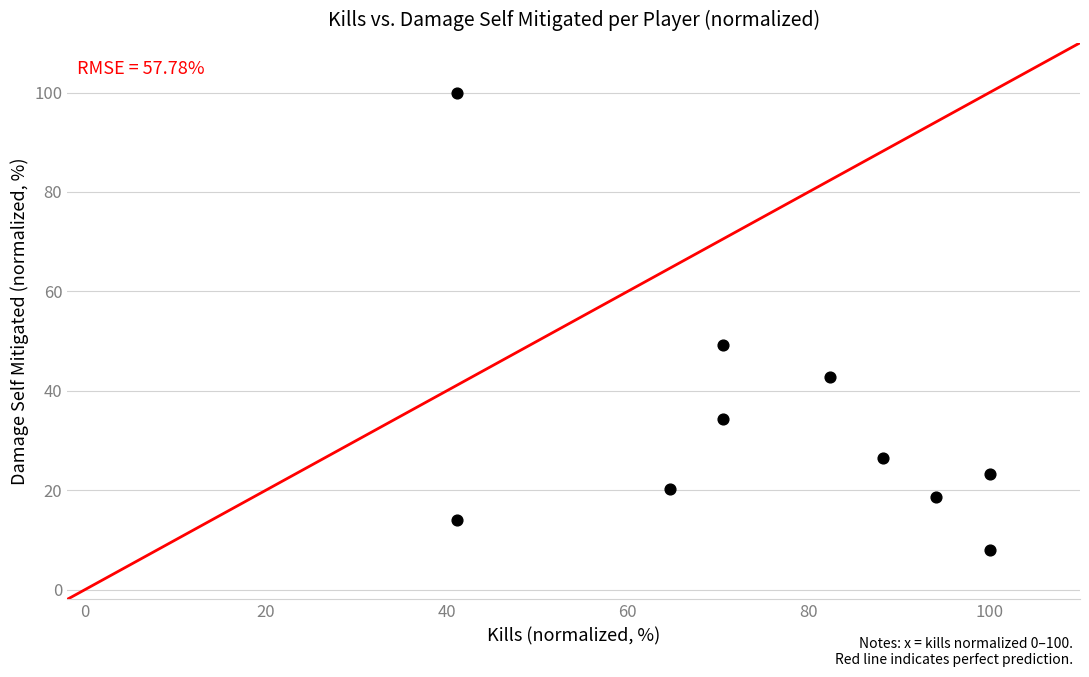

What Y value in the scatter plot is closest to 54?

49.3